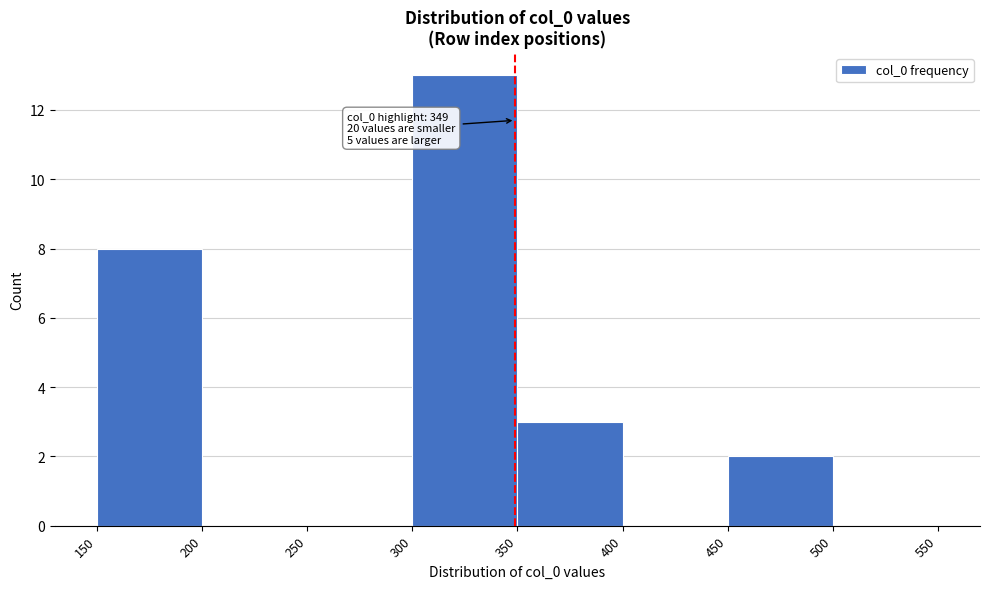

Over which range of the x-axis is the bar tallest?

300 to 350